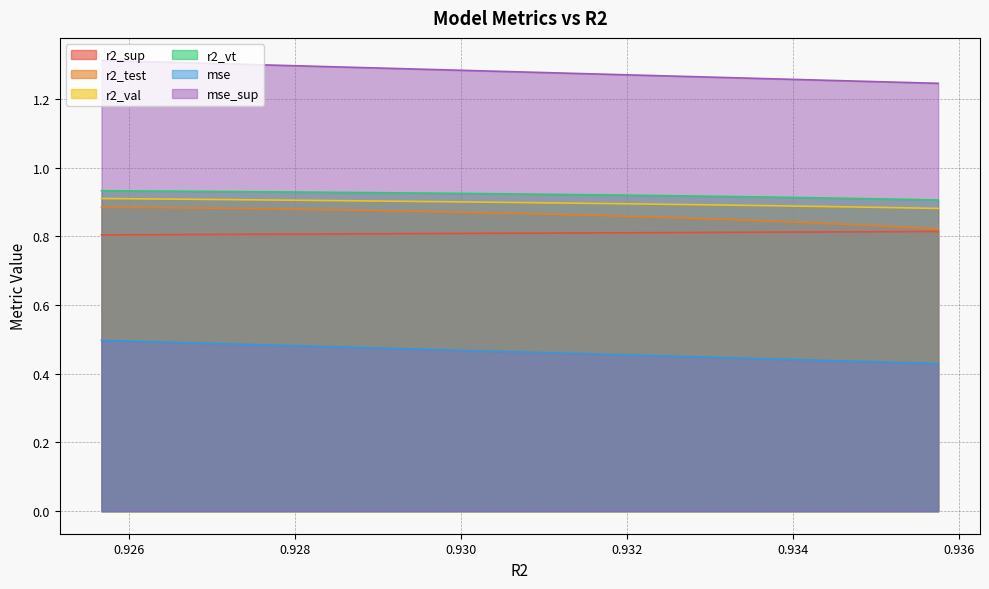

True or false: r2_val has more than 2 points higher than both neighbors.

False